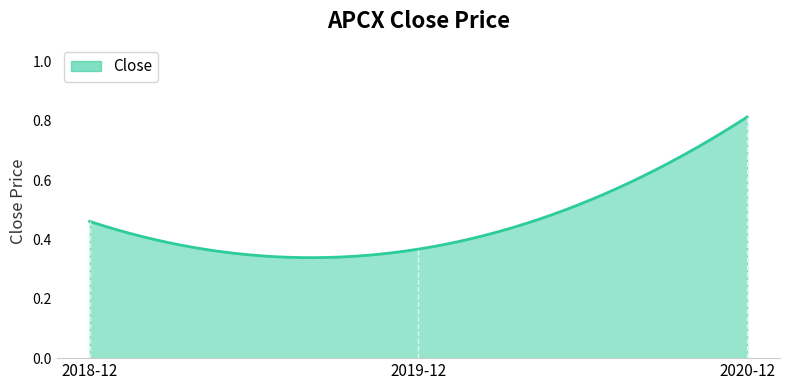

Does the chart display data point markers on the line(s)?

No